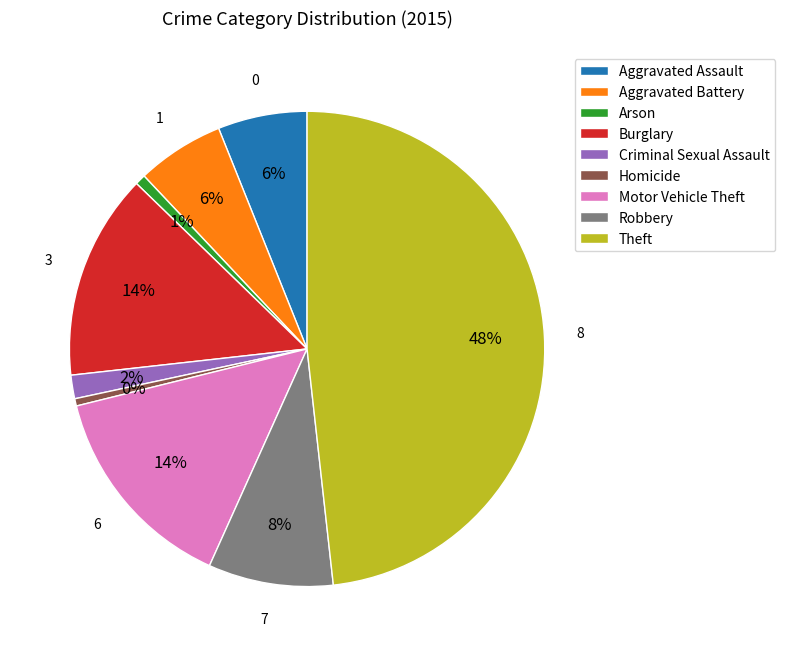

Do Aggravated Battery and Burglary together represent more than half of the pie?

No